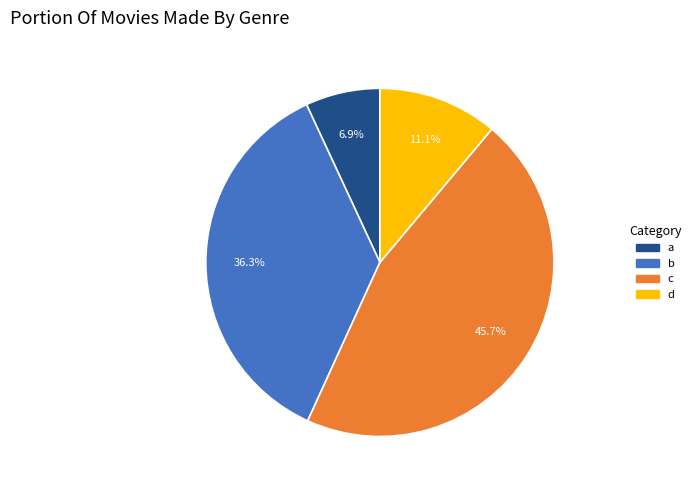

What is the largest slice in the pie chart?

c